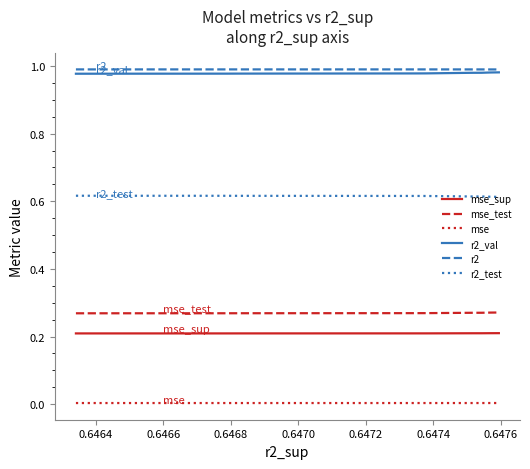

True or false: r2_test and r2 cross at least once.

False